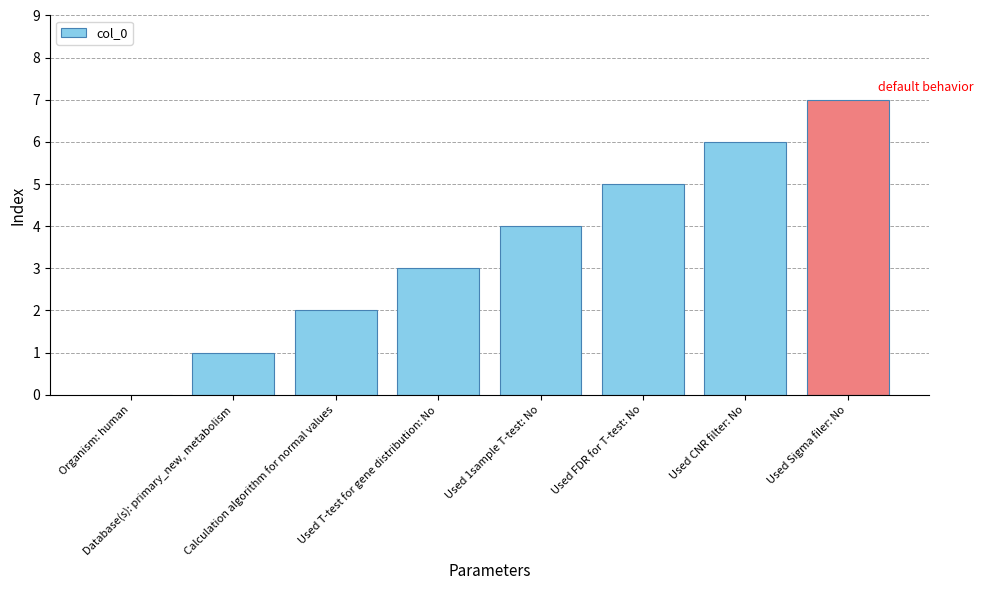

Which label corresponds to the largest value in the chart?

Used Sigma filer: No